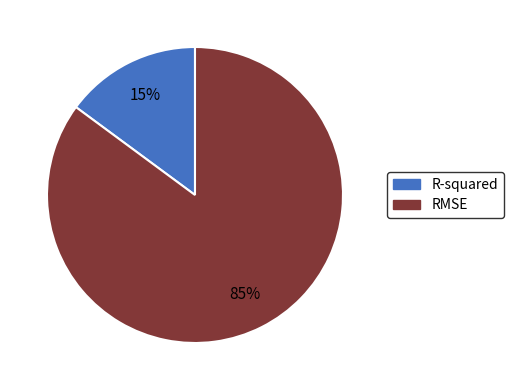

Rank the categories by value from lowest to highest.

R-squared, RMSE